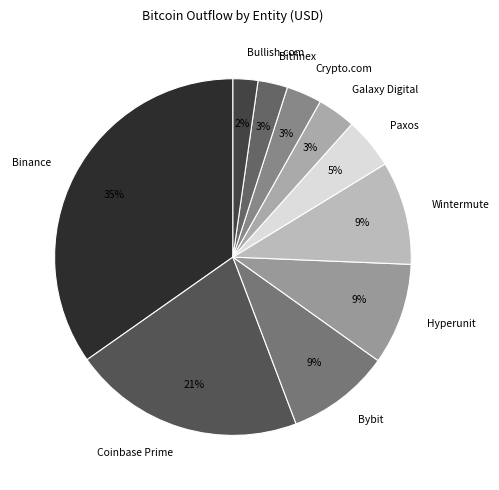

The Paxos slice represents 18% of the pie. True or false?

False